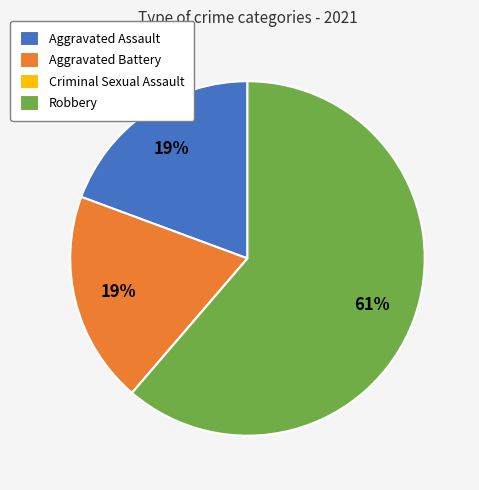

True or false: Aggravated Assault accounts for 19% of the total.

True